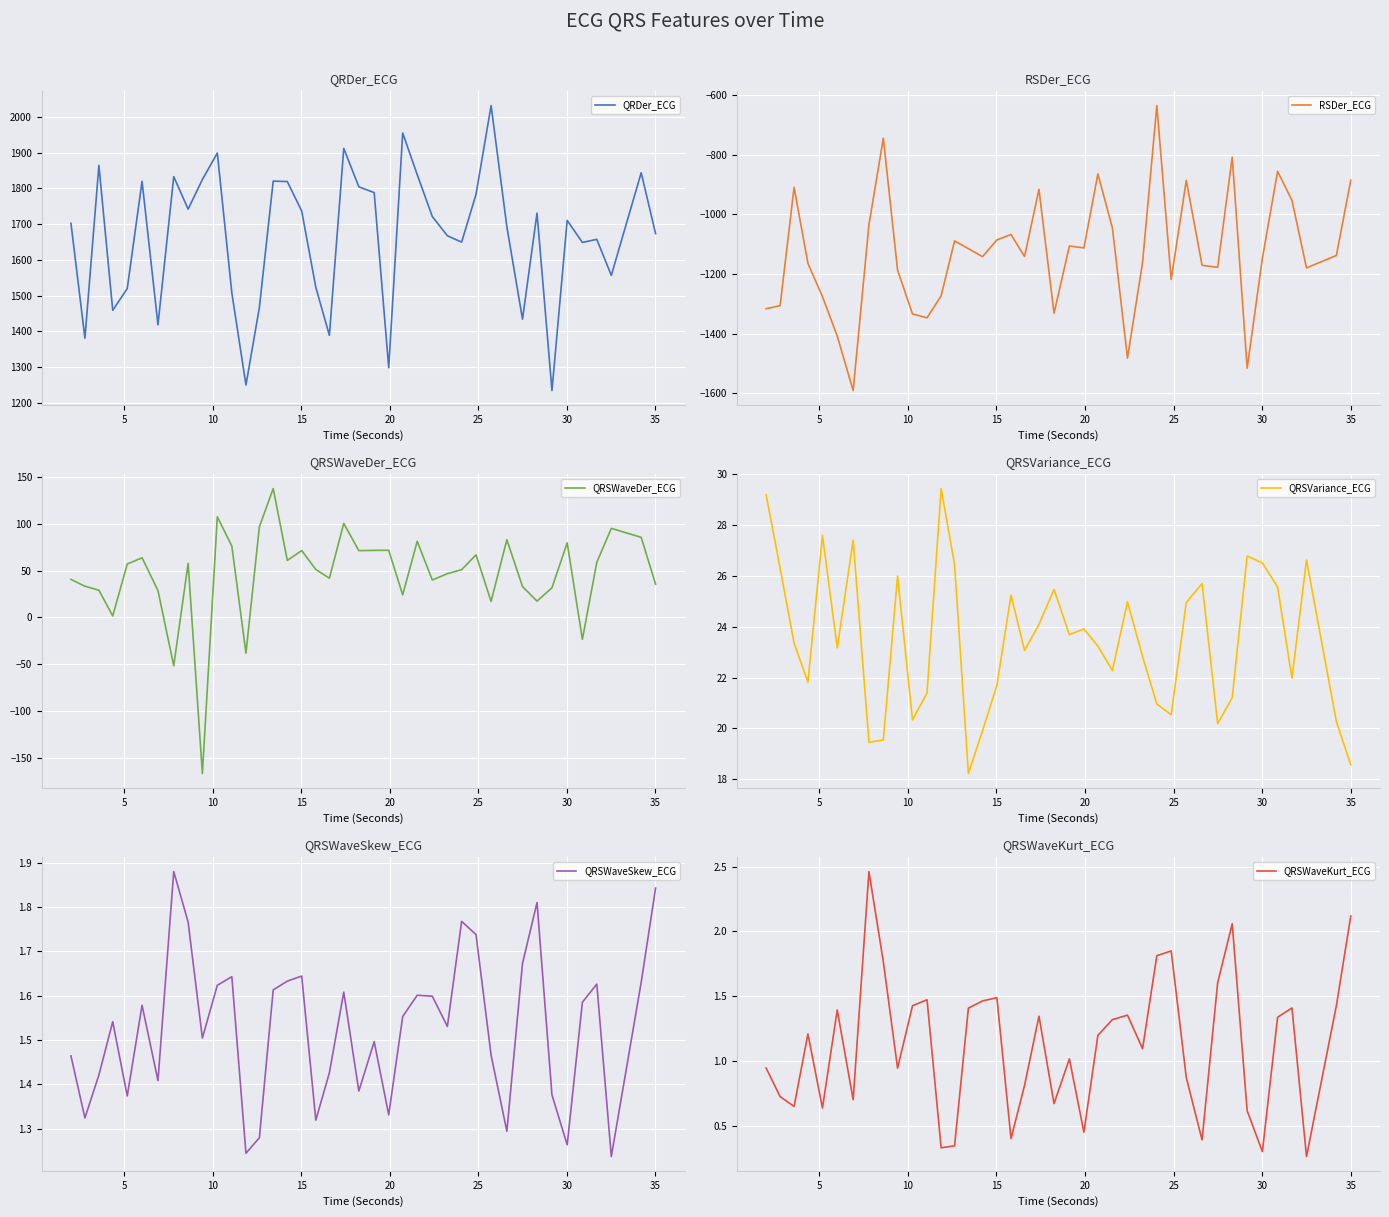

Reading left to right, extract all data points from this chart.

QRDer_ECG: 1702.1	1380.7	1864.3	1458.7	1519.7	1819.9	1418.2	1832.9	1741.9	1824.8	1898.8	1507.3	1249.6	1466.7	1820.3	1819.1	1736.6	1522.9	1388.7	1911.8	1804.4	1788.1	1297.9	1954.9	1838.4	1721.1	1667.3	1649.6	1783.1	2031.7	1692.5	1434.0	1730.7	1234.2	1710.4	1648.7	1657.3	1556.5	1843.8	1673.3
RSDer_ECG: -1316.4	-1306.3	-909.6	-1164.6	-1275.8	-1408.1	-1590.8	-1035.2	-745.0	-1186.8	-1334.2	-1347.0	-1273.1	-1089.2	-1115.1	-1142.1	-1086.0	-1067.7	-1141.4	-916.5	-1331.7	-1106.3	-1112.8	-864.6	-1046.0	-1481.9	-1161.5	-635.6	-1218.5	-886.4	-1171.0	-1177.7	-808.6	-1515.8	-1148.1	-856.0	-953.4	-1179.7	-1138.0	-885.9
QRSWaveDer_ECG: 40.7	33.4	29.1	1.6	57.1	63.9	28.8	-51.8	57.9	-167.2	107.8	76.3	-38.3	97.0	137.9	61.0	71.5	51.3	42.0	100.6	71.5	71.8	71.9	24.2	81.5	40.1	46.8	51.1	67.0	17.1	83.2	33.1	17.4	31.7	79.8	-23.5	58.9	95.4	85.7	35.6
QRSVariance_ECG: 29.2	26.3	23.4	21.8	27.6	23.2	27.4	19.5	19.5	26.0	20.3	21.4	29.4	26.5	18.2	19.9	21.7	25.2	23.1	24.1	25.5	23.7	23.9	23.2	22.3	25.0	22.8	21.0	20.5	25.0	25.7	20.2	21.2	26.8	26.5	25.6	22.0	26.6	20.3	18.6
QRSWaveSkew_ECG: 1.5	1.3	1.4	1.5	1.4	1.6	1.4	1.9	1.8	1.5	1.6	1.6	1.2	1.3	1.6	1.6	1.6	1.3	1.4	1.6	1.4	1.5	1.3	1.6	1.6	1.6	1.5	1.8	1.7	1.5	1.3	1.7	1.8	1.4	1.3	1.6	1.6	1.2	1.6	1.8
QRSWaveKurt_ECG: 0.9	0.7	0.6	1.2	0.6	1.4	0.7	2.5	1.8	0.9	1.4	1.5	0.3	0.3	1.4	1.5	1.5	0.4	0.8	1.3	0.7	1.0	0.4	1.2	1.3	1.4	1.1	1.8	1.8	0.9	0.4	1.6	2.1	0.6	0.3	1.3	1.4	0.3	1.4	2.1